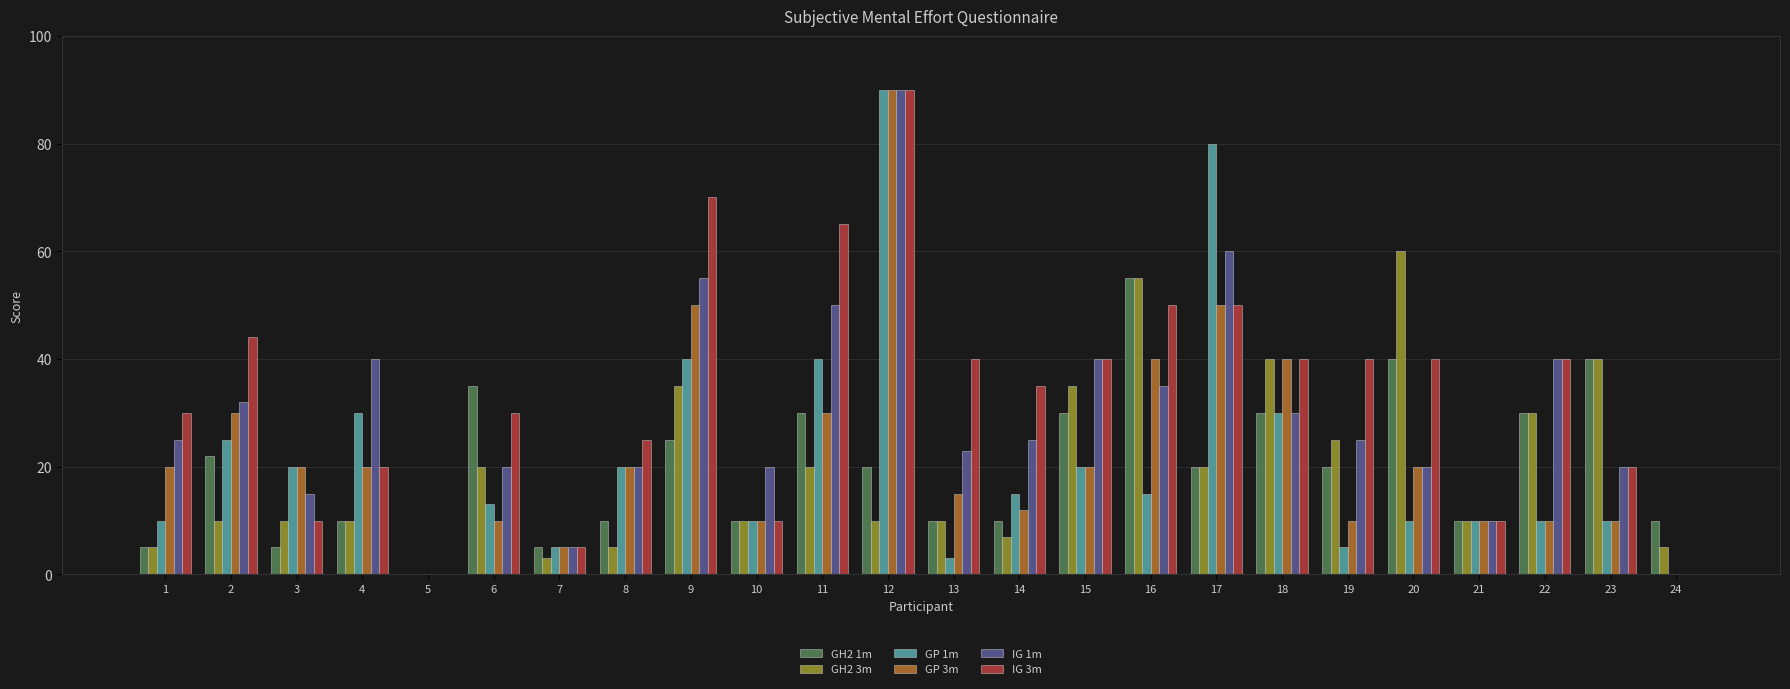

The GP 3m series shows 10 at 19. True or false?

True